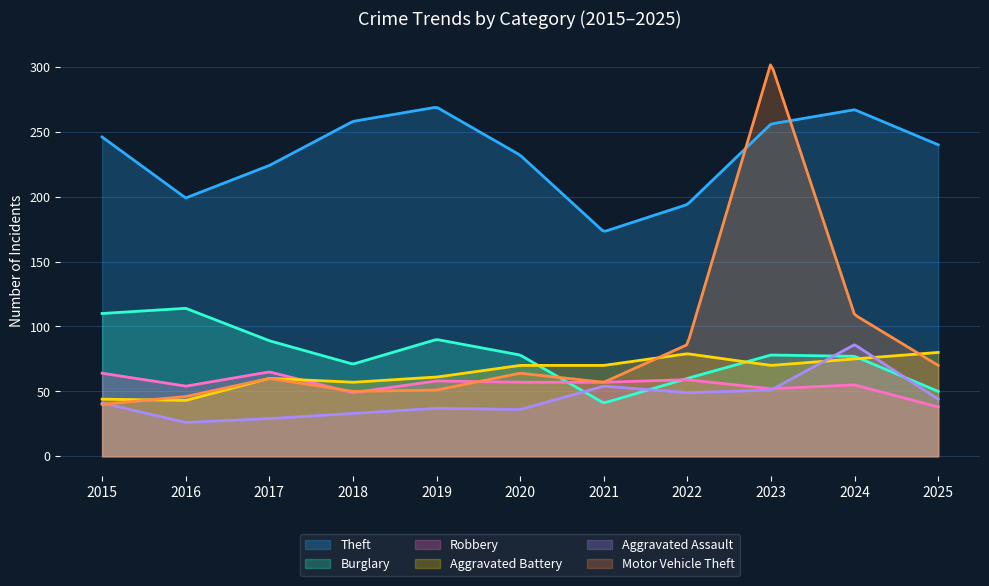

How many values in the Burglary series exceed 78?

4